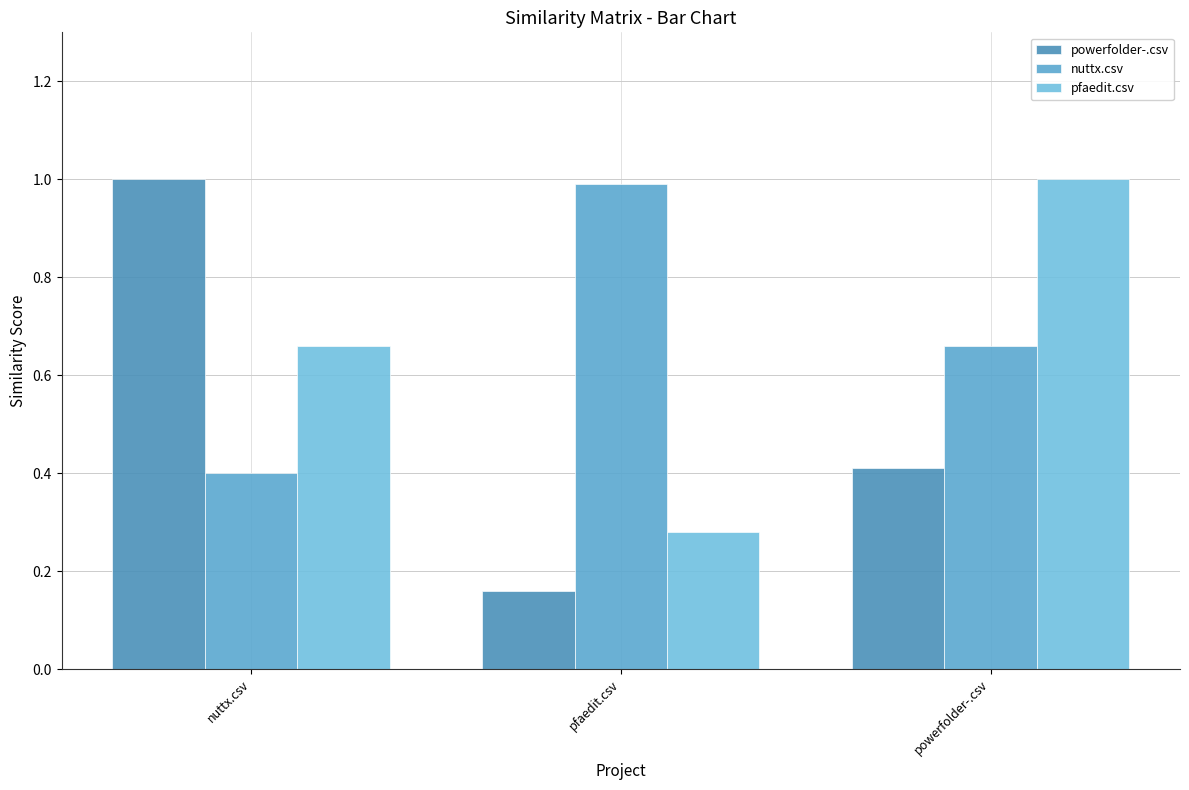

Which series has the largest total across all categories?

nuttx.csv